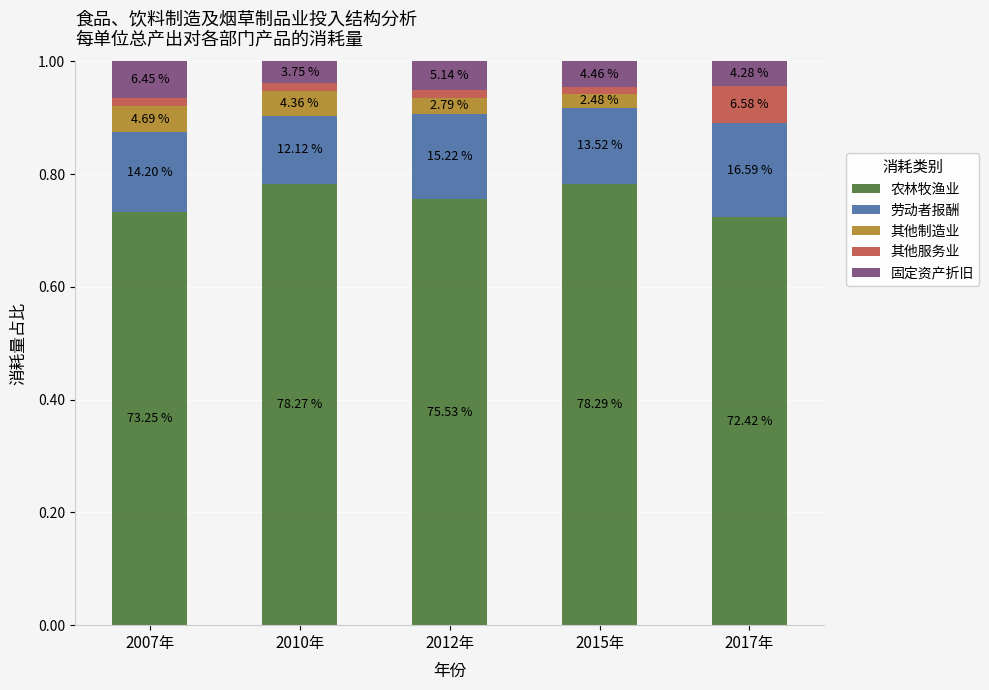

What are all the series names shown in the legend?

农林牧渔业, 劳动者报酬, 其他制造业, 其他服务业, 固定资产折旧